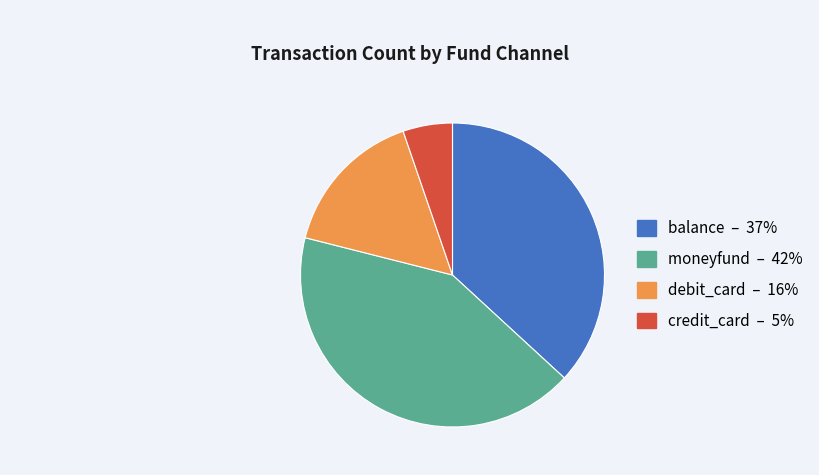

Does moneyfund represent more than half of the total?

No